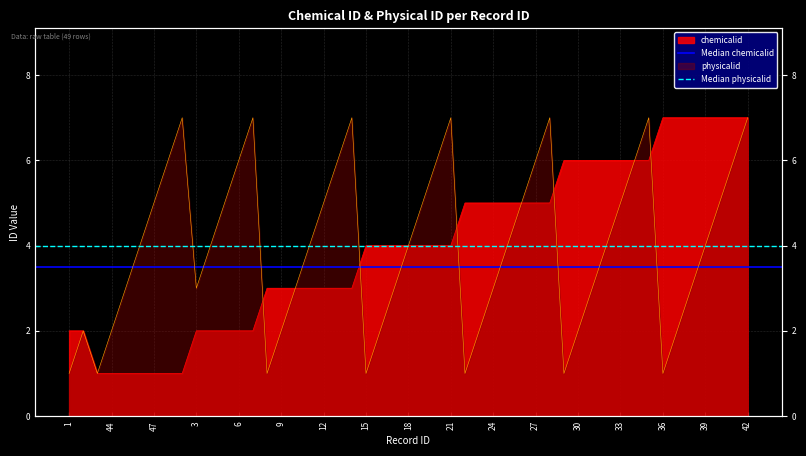

Which series has the largest total across all categories?

Median physicalid